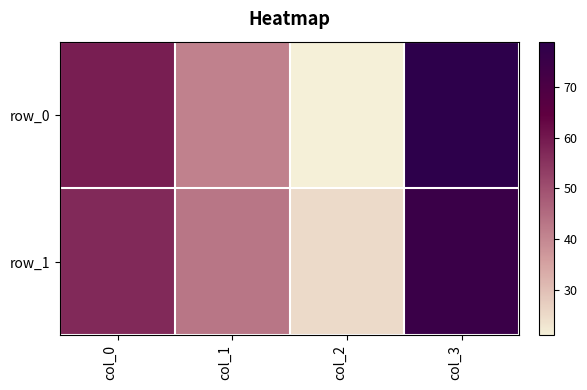

What is the greatest value displayed?

79